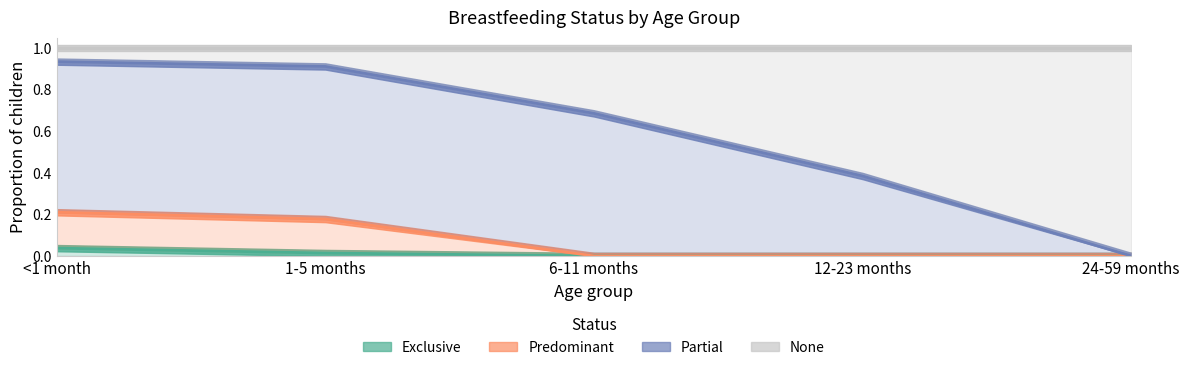

Is it true that Predominant equals 0.0 at 12-23 months?

True